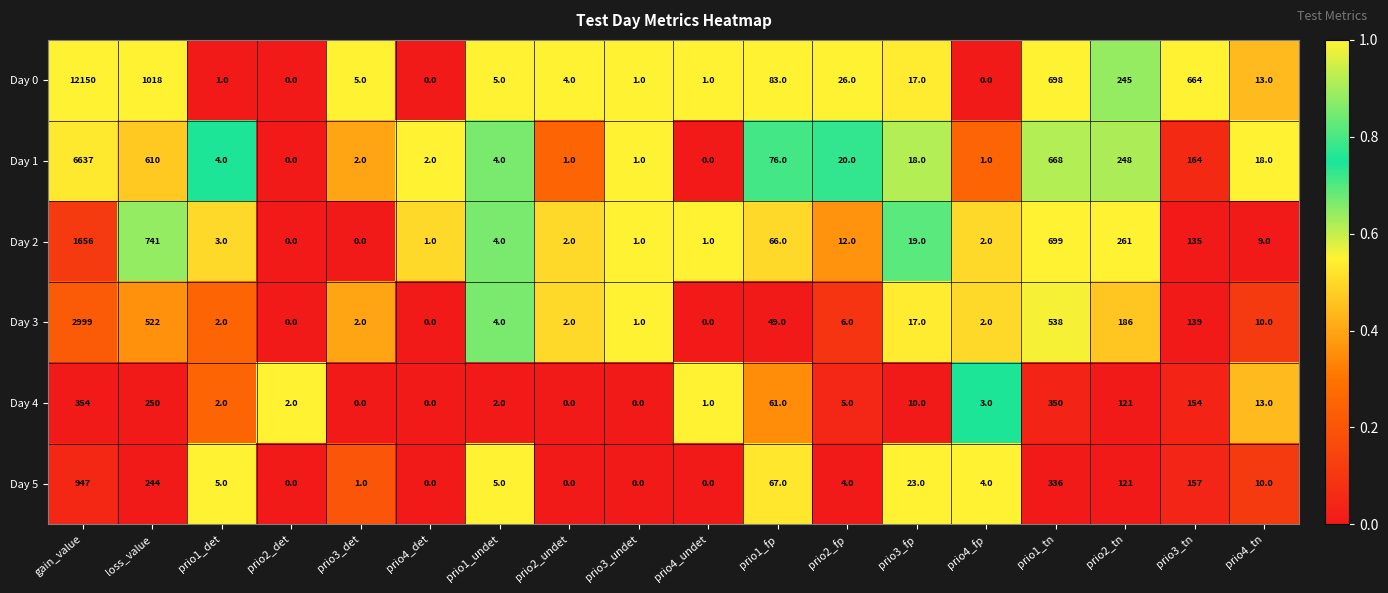

True or false: Day 0 has a value of 5 at prio3_det.

True